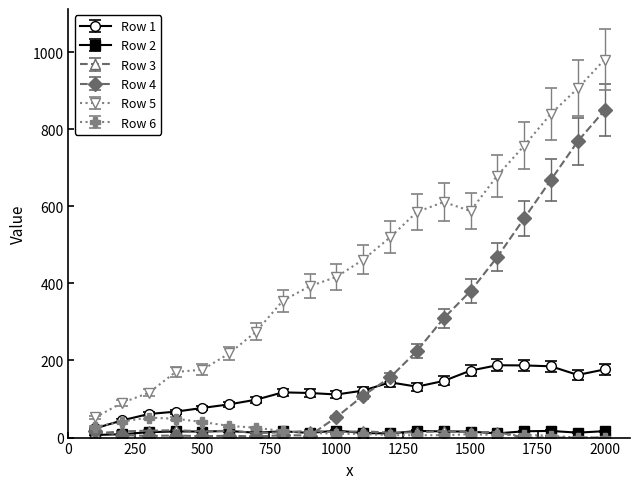

True or false: Row 5 and Row 3 intersect in this chart.

False